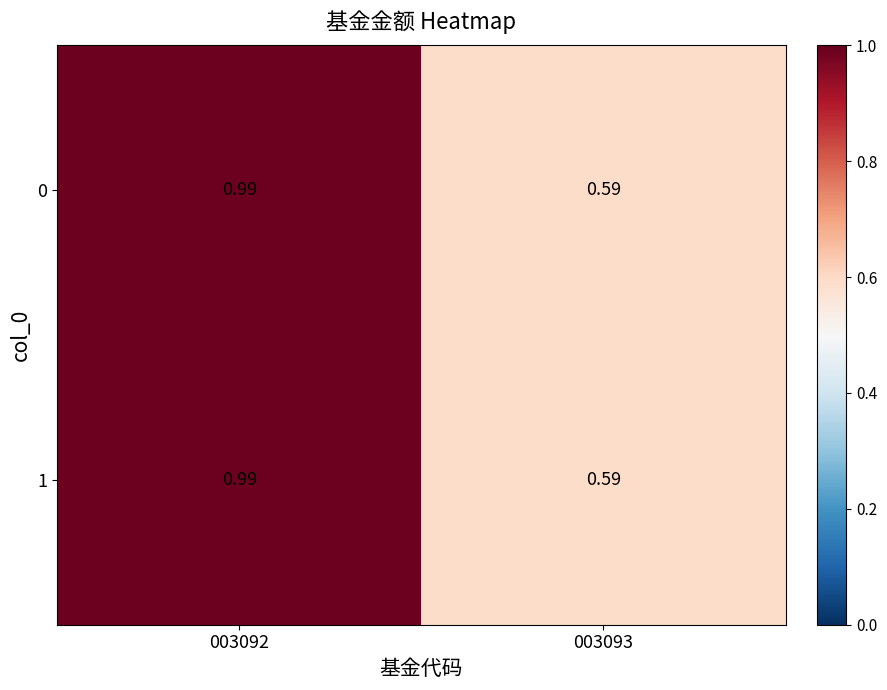

Is the value of 0 at 003092 greater than the value of 1 at 003093?

Yes